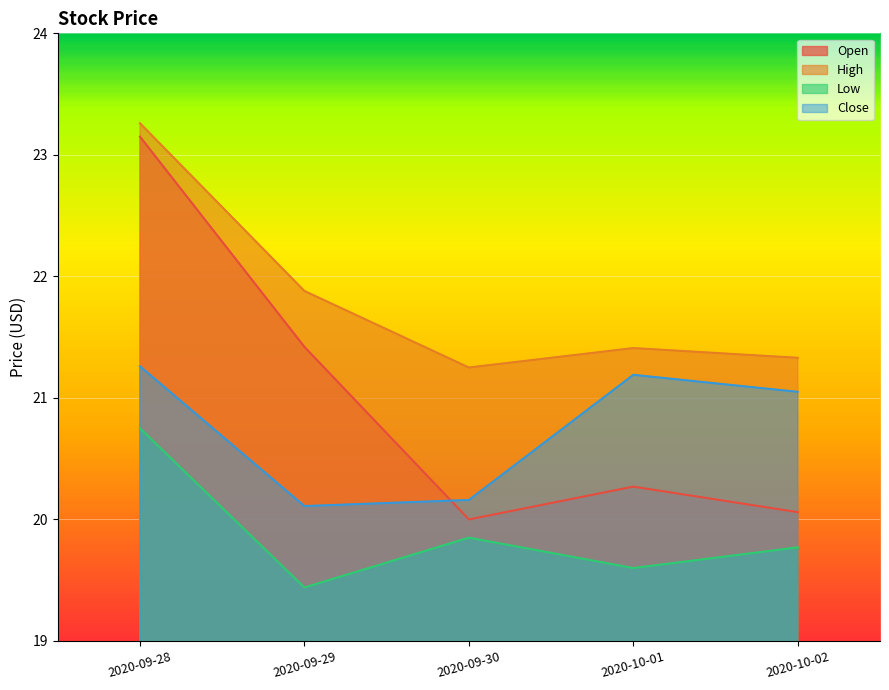

Rank the series at 2020-09-29 from highest to lowest value.

High, Open, Close, Low